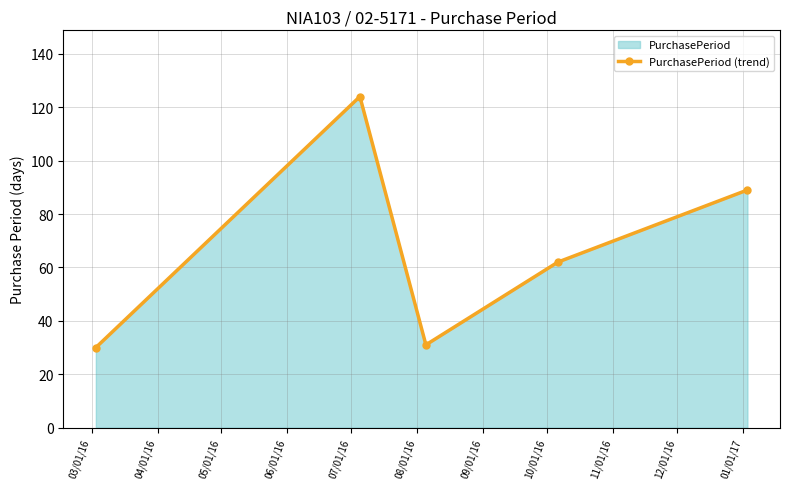

What is the maximum value shown in the chart?

124